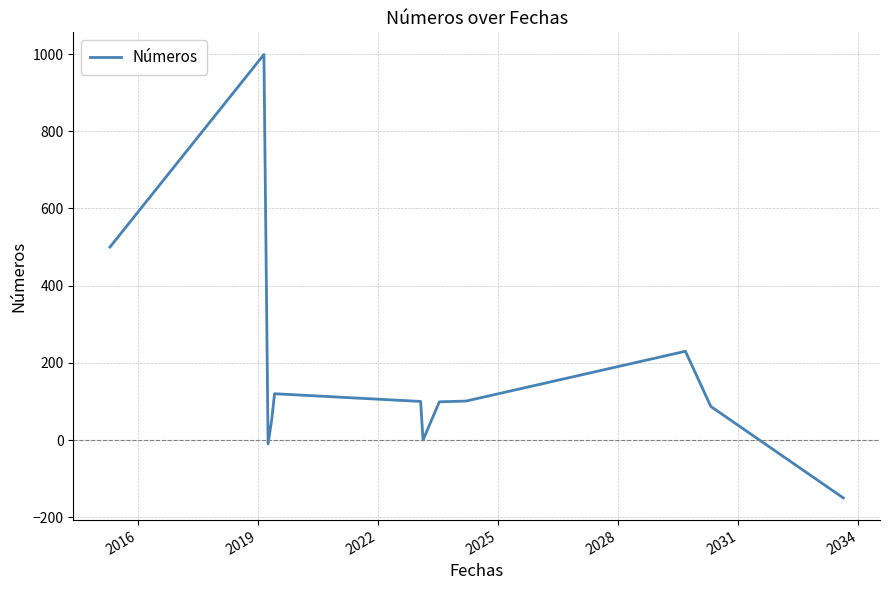

What is the difference between the maximum and minimum values?

1149